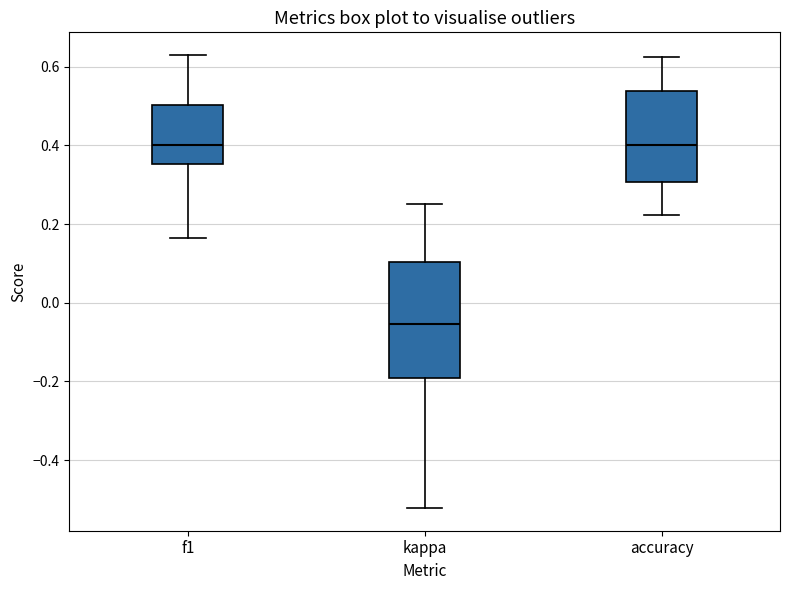

Comparing the boxes themselves (not the whiskers), which one is the tallest?

kappa